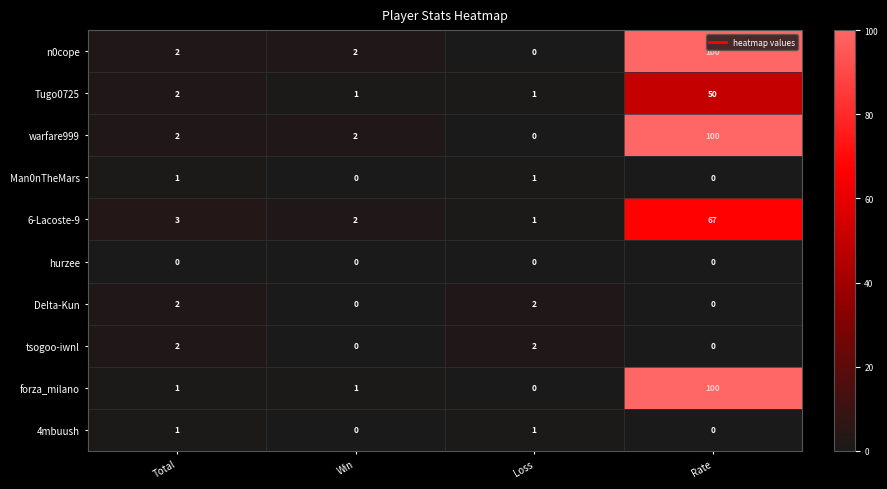

What is the spread (max minus min) of values at Rate?

100